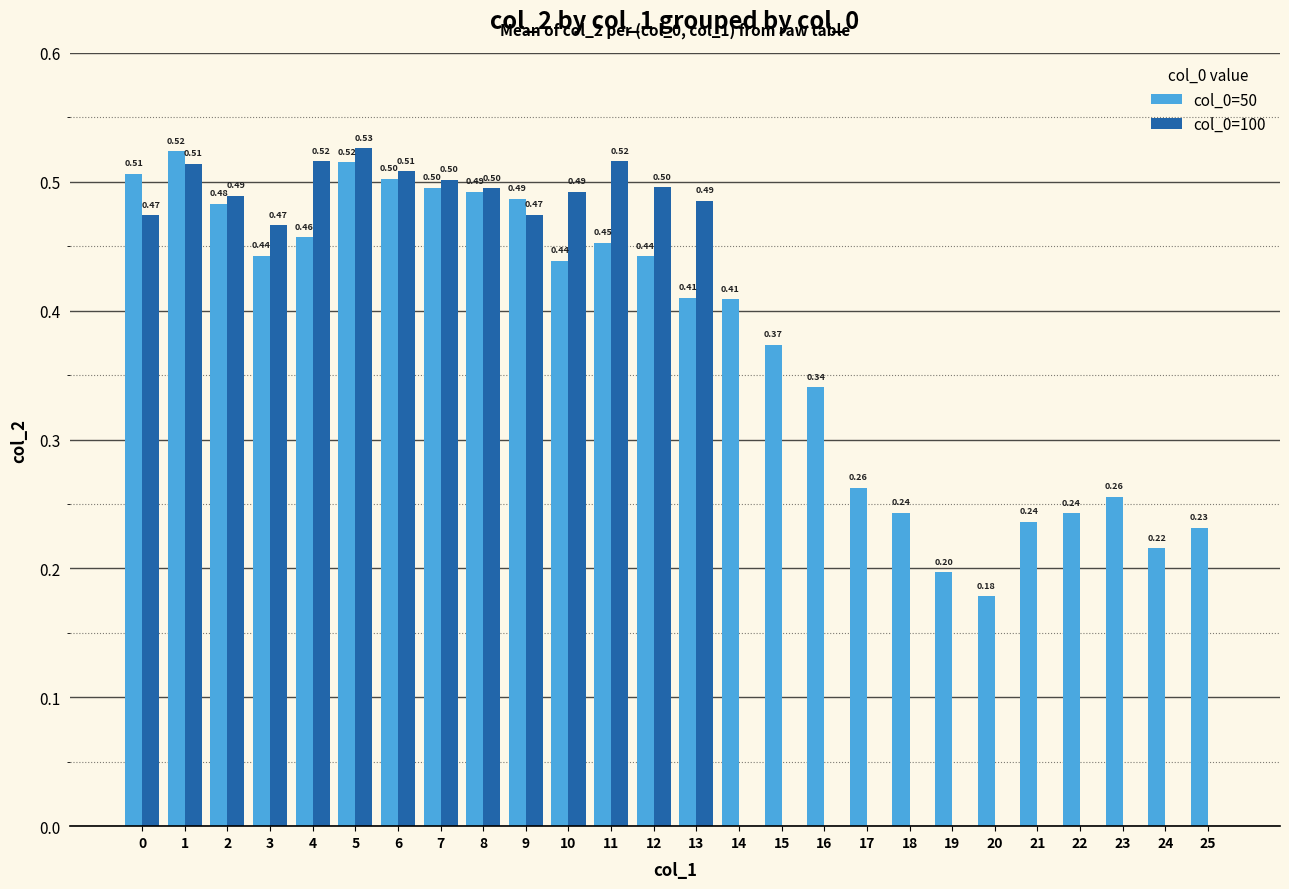

At which category is the sum across all series the highest?

5